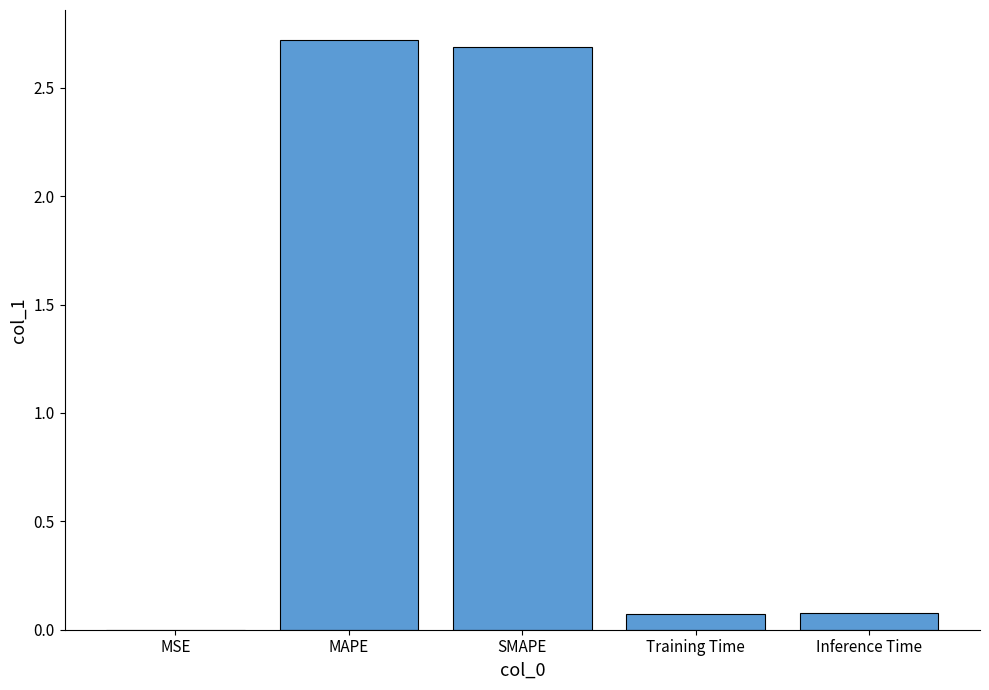

What is the difference between the values at Training Time and MAPE?

2.6